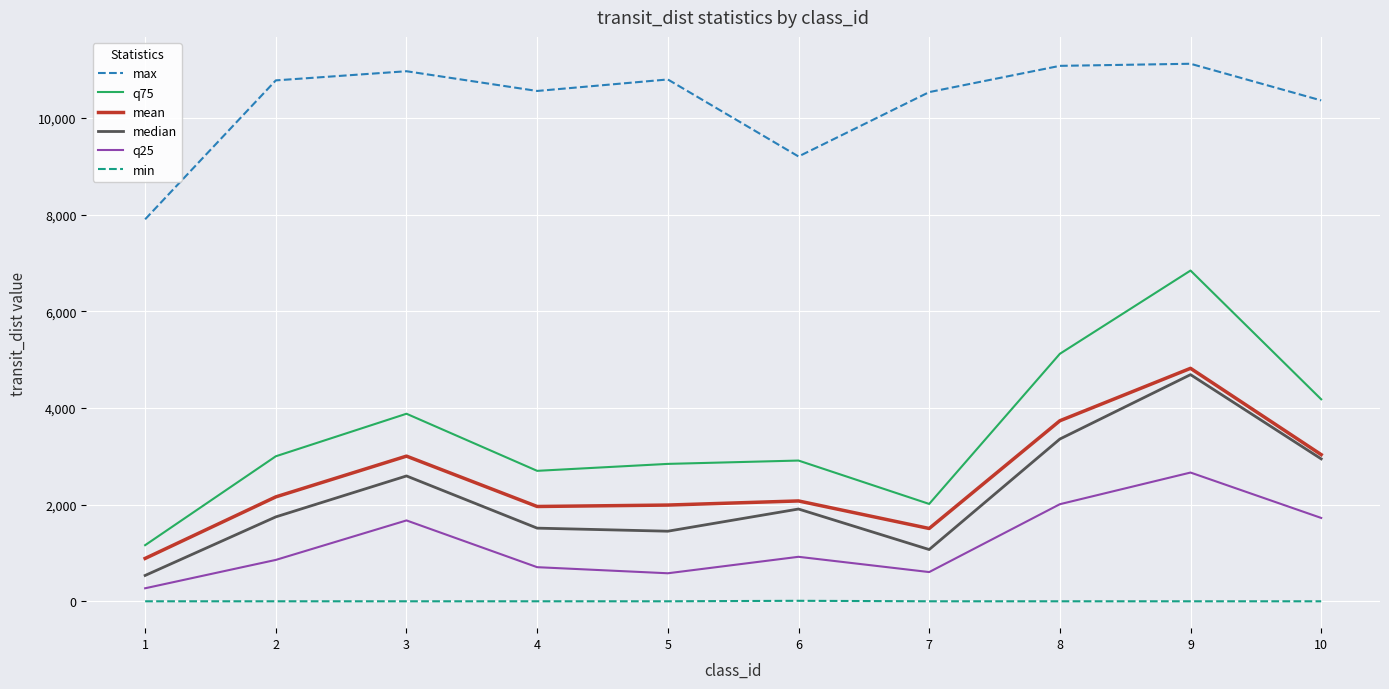

True or false: q75 and q25 intersect in this chart.

False